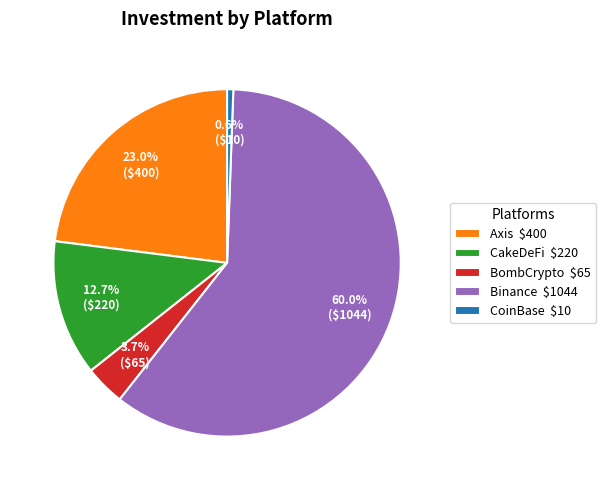

Which category has the biggest portion of the pie?

Binance